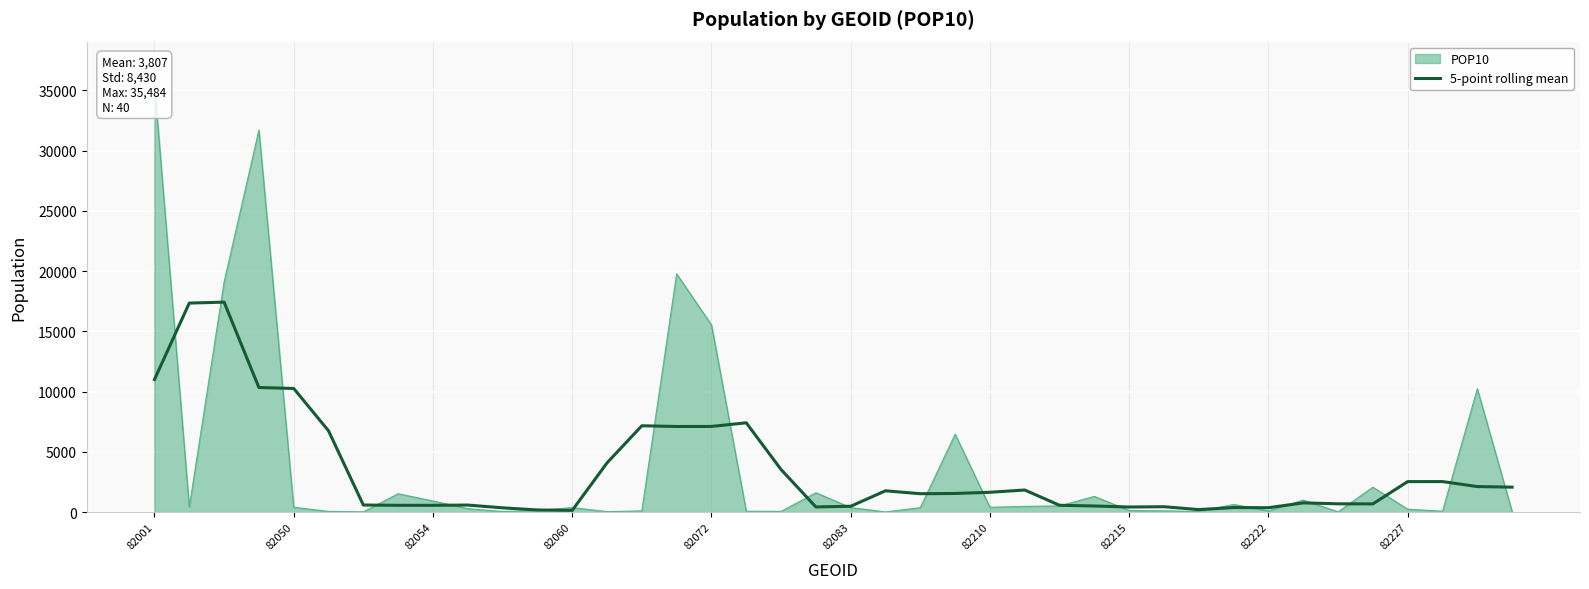

How many lines are shown in the chart?

1